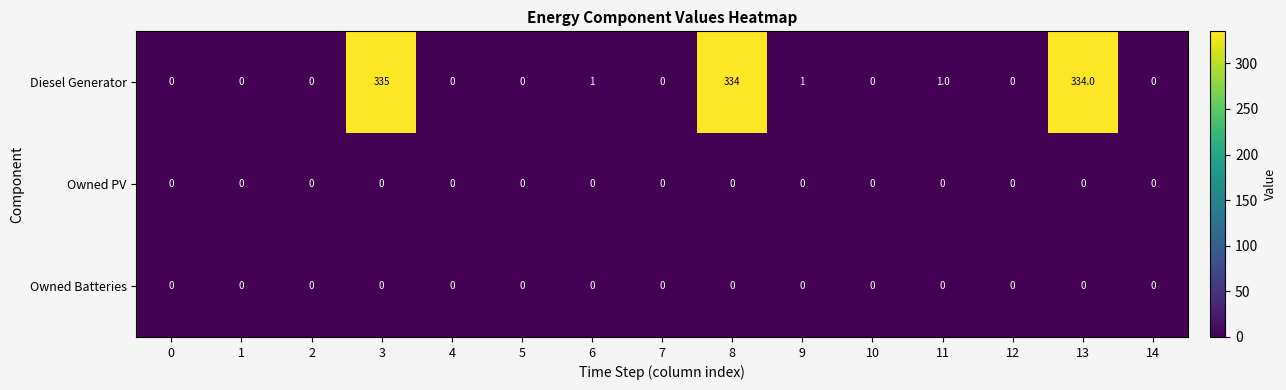

Which series has the widest spread of values?

Diesel Generator